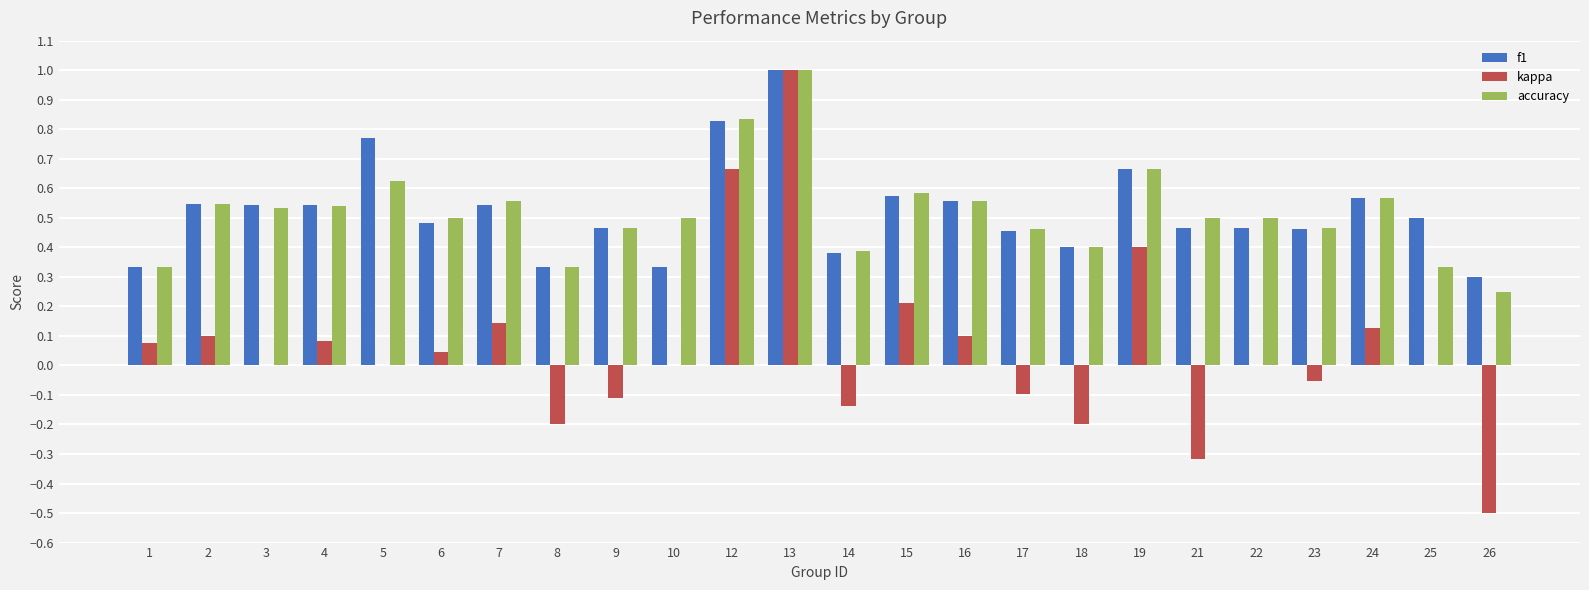

How many series are shown in this chart?

3